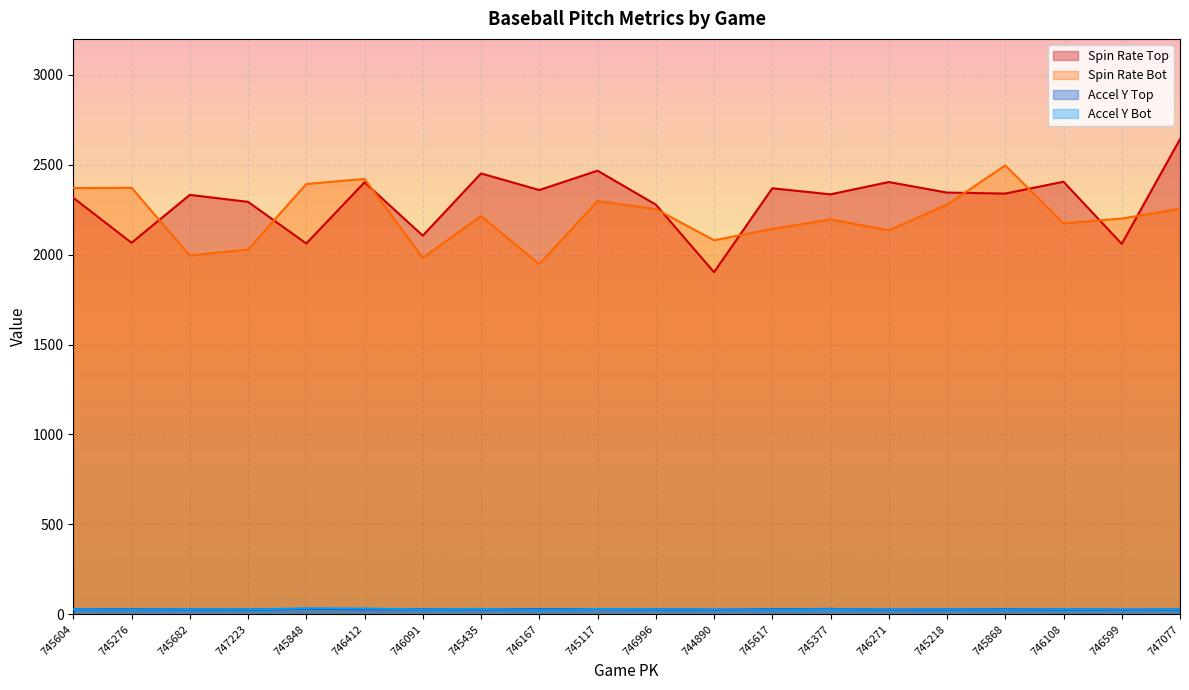

What is the value of the release_spin_rate_bot point at the 12th from the left?

2080.1